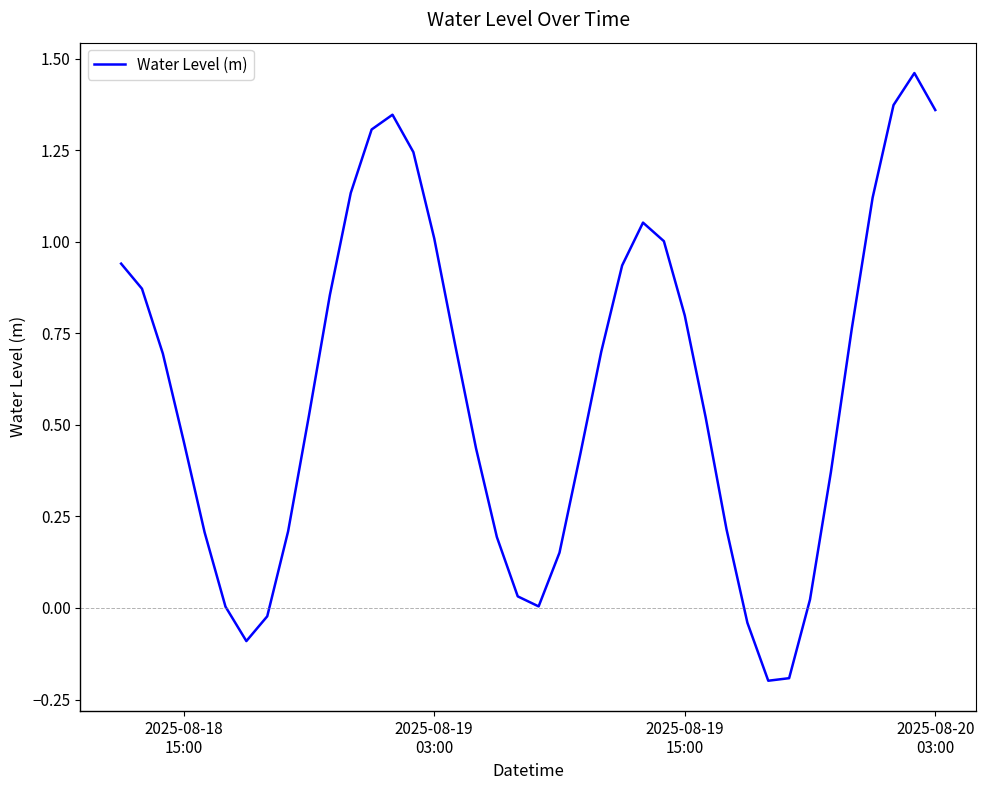

How many series are shown in this chart?

1